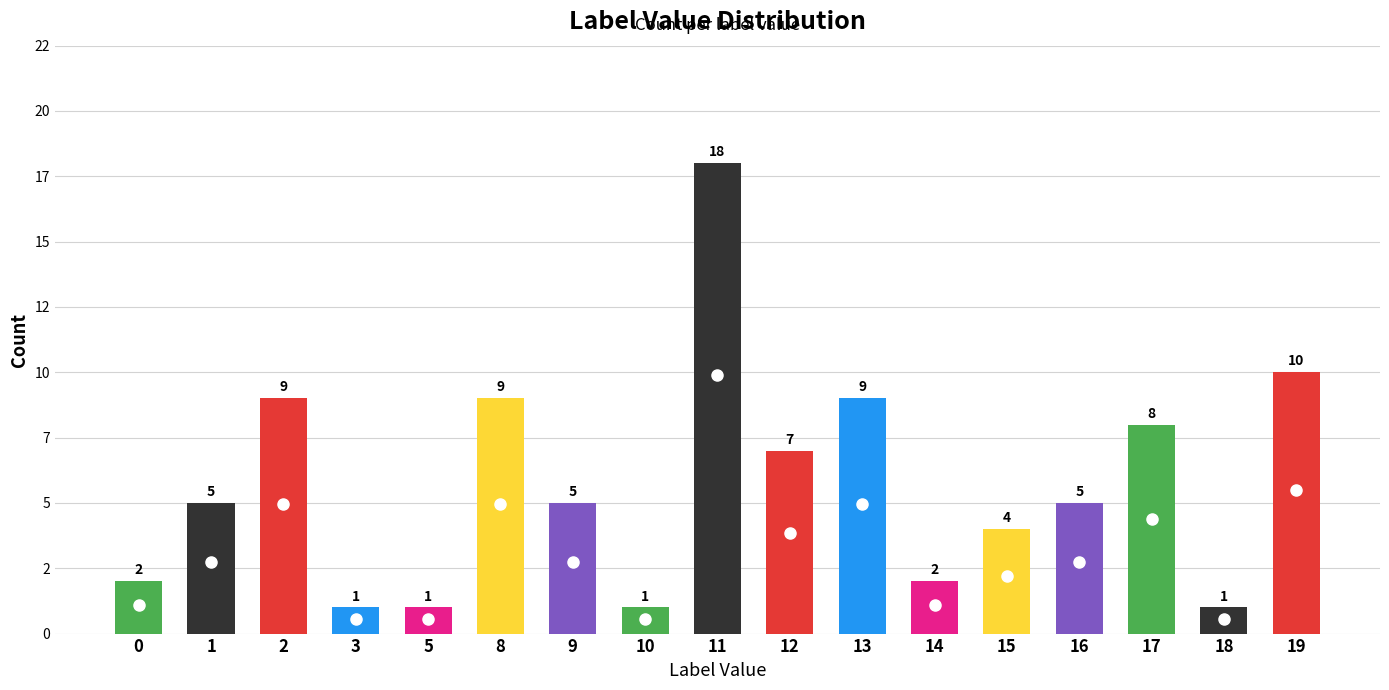

True or false: the data shows 2 at 8.

False